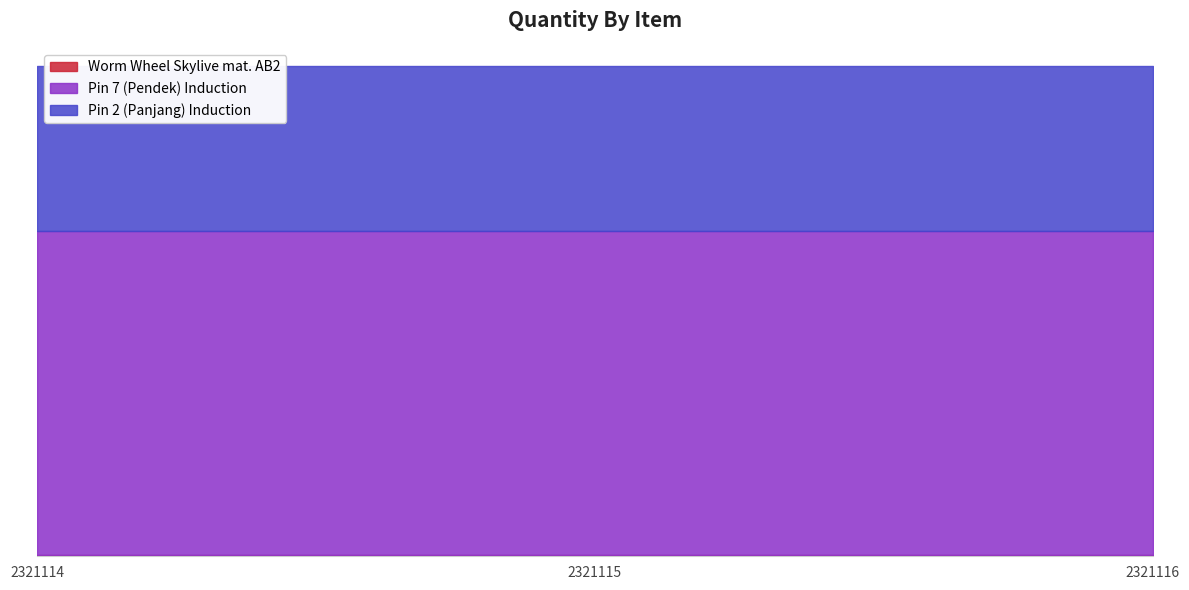

Rank the series by their average value, from lowest to highest.

Worm Wheel Skylive mat. AB2, Pin 2 (Panjang) Induction, Pin 7 (Pendek) Induction